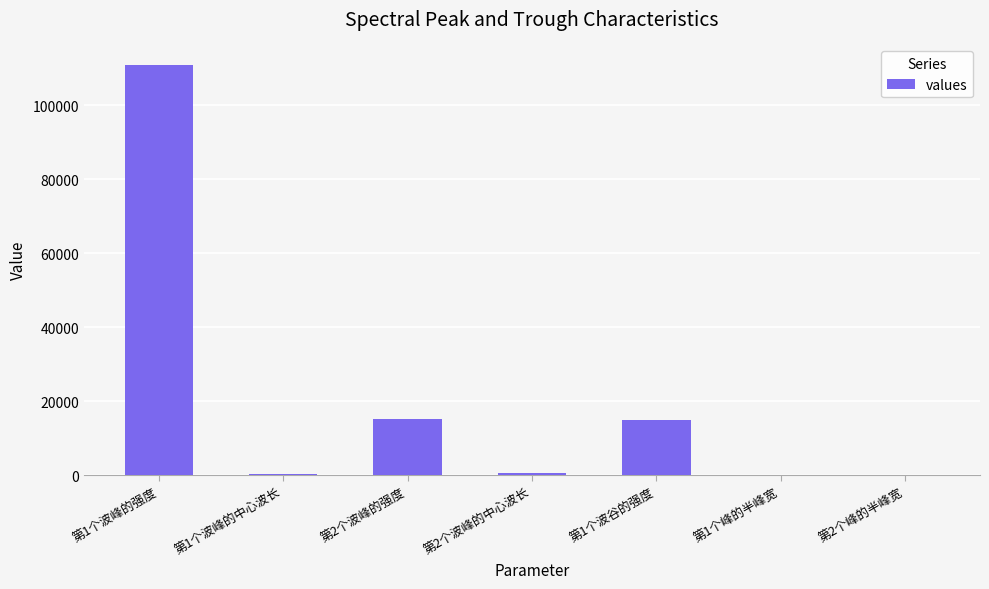

Between 第2个波峰的强度 and 第1个波峰的中心波长, which is larger?

第2个波峰的强度